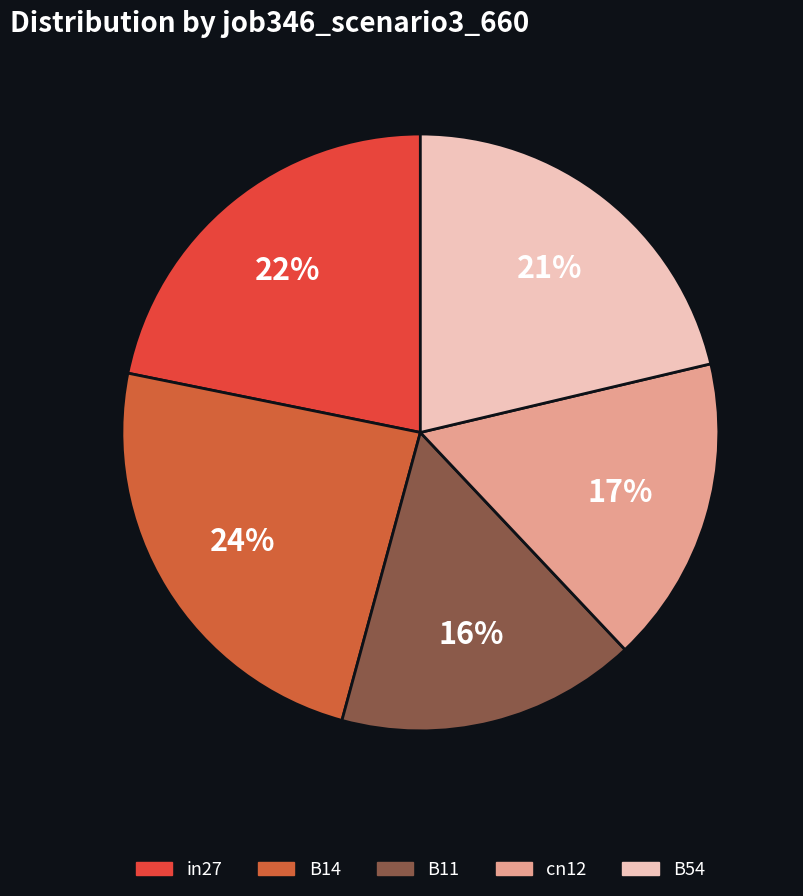

What is the largest slice in the pie chart?

B14